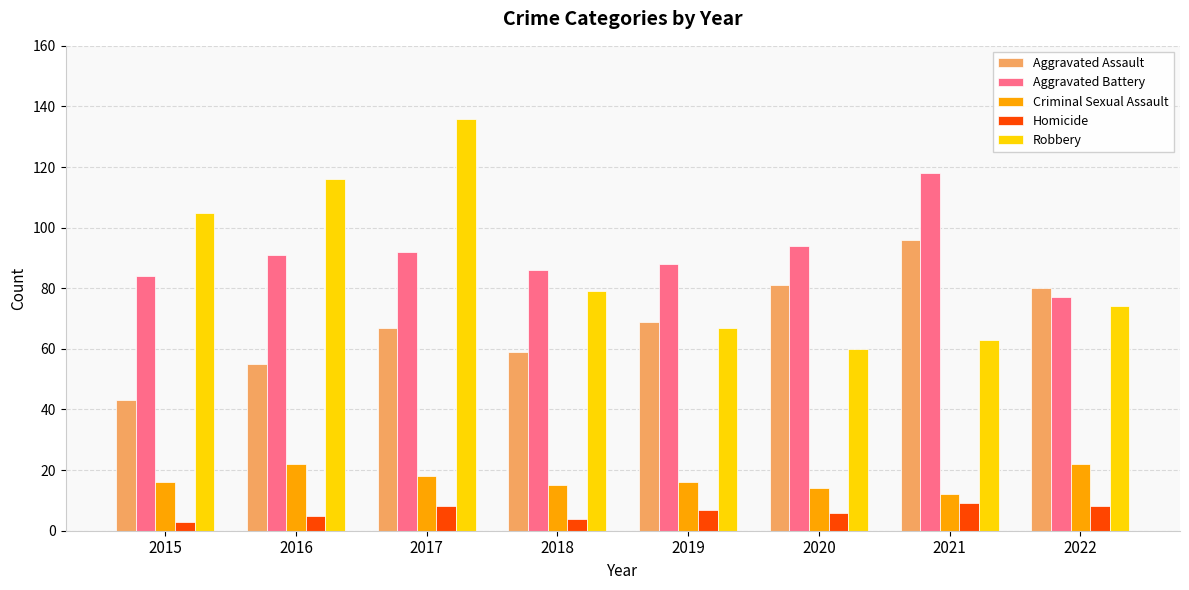

Count the number of categories in the chart.

8